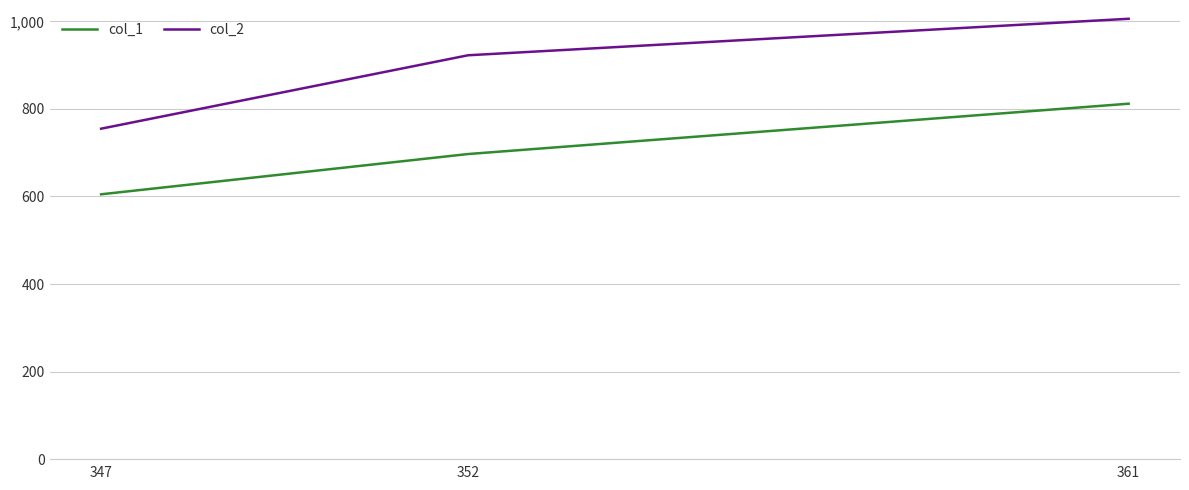

What is the smallest value displayed?

605.0